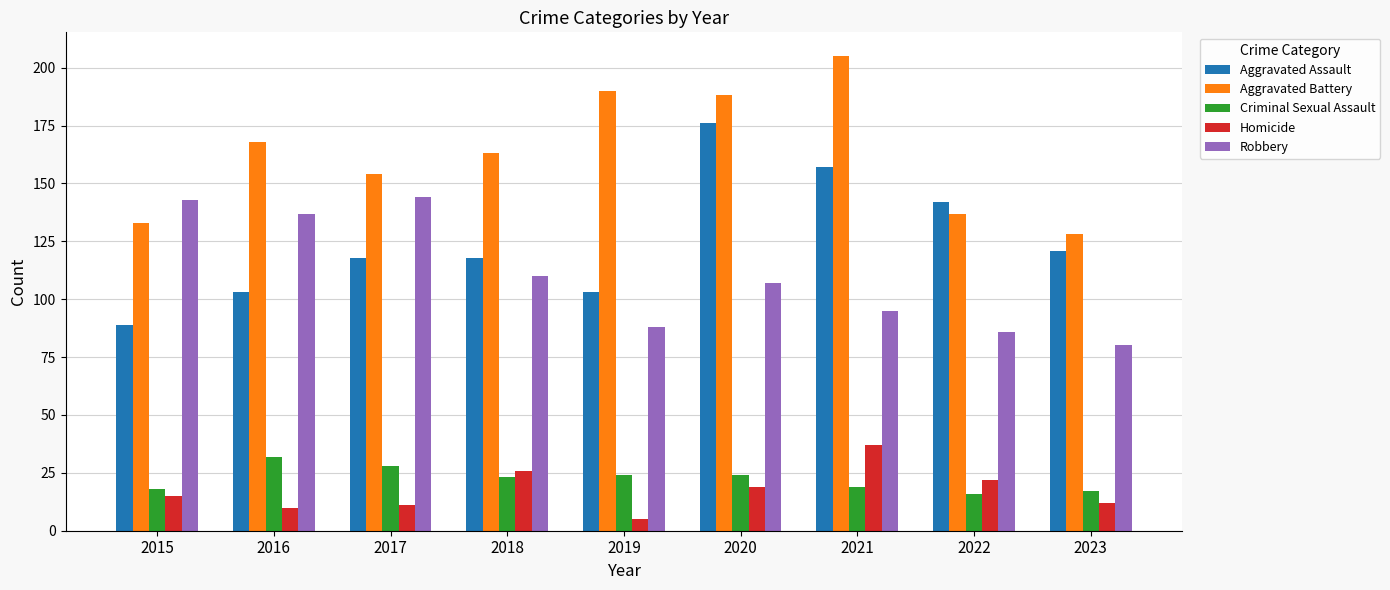

What is the difference between the Robbery values at 2020 and 2016?

30